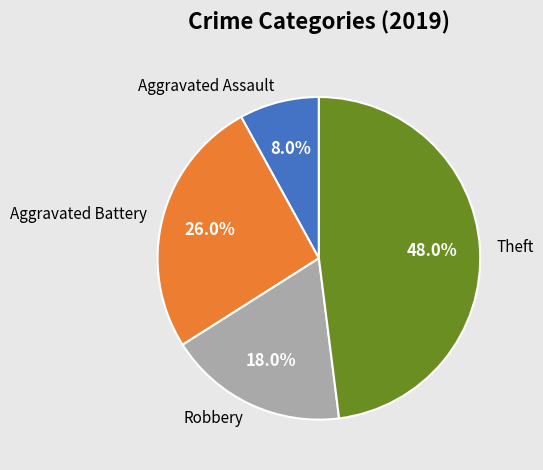

To the nearest percent, what is the difference between the Robbery and Aggravated Assault slice percentages?

10%